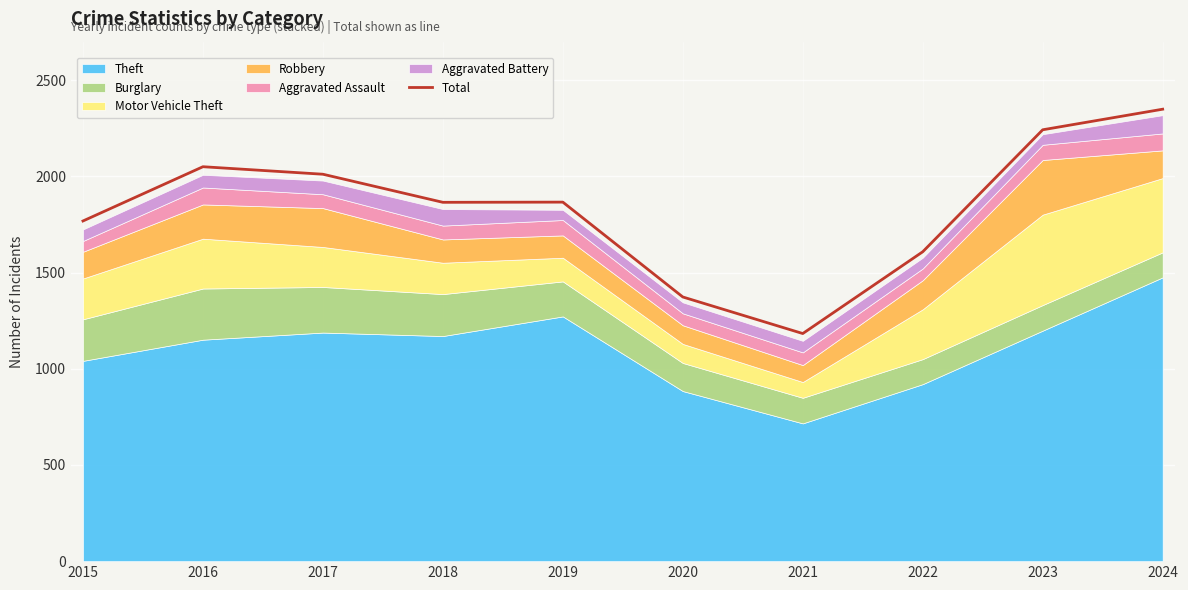

How many lines are shown in the chart?

1